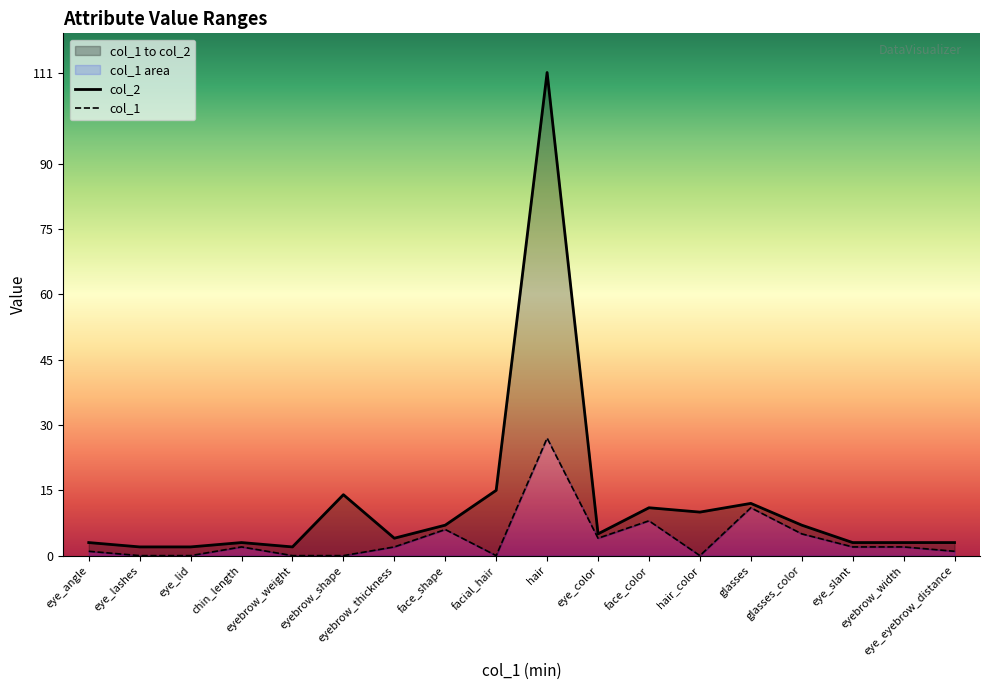

What are all the series names shown in the legend?

col_1, col_2